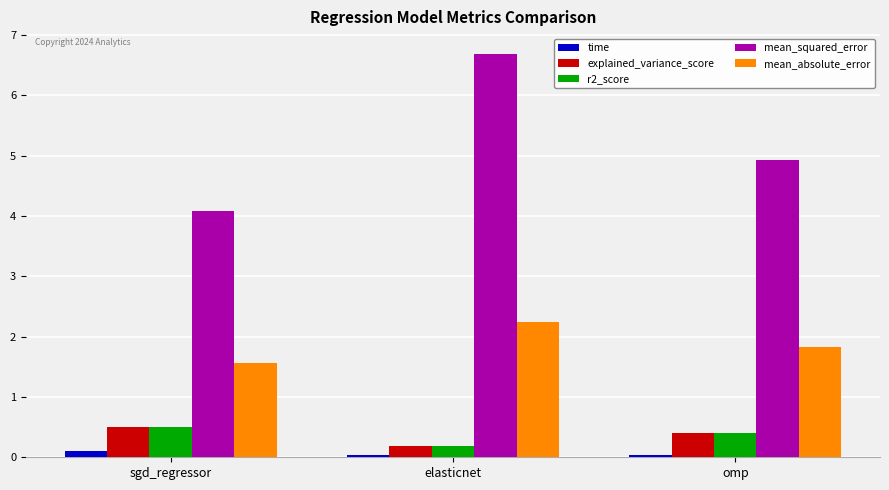

What is the approximate value of mean_squared_error at elasticnet?

6.7